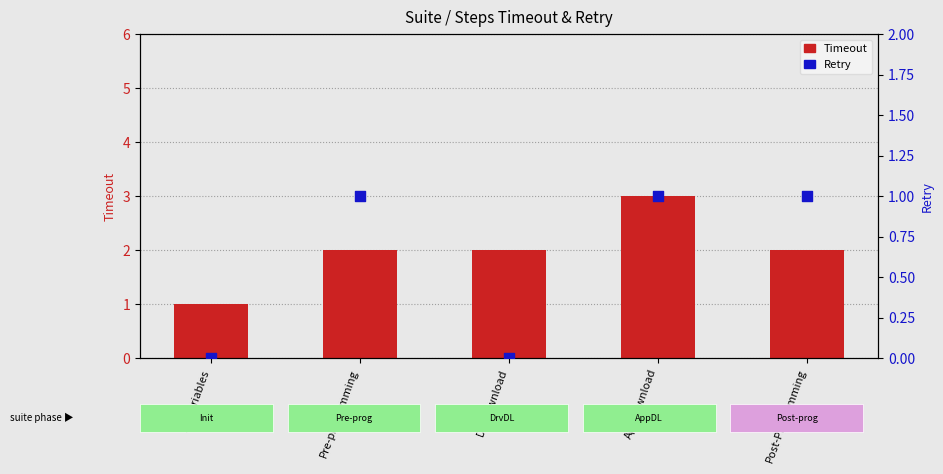

Which series reaches the maximum Y coordinate?

Timeout